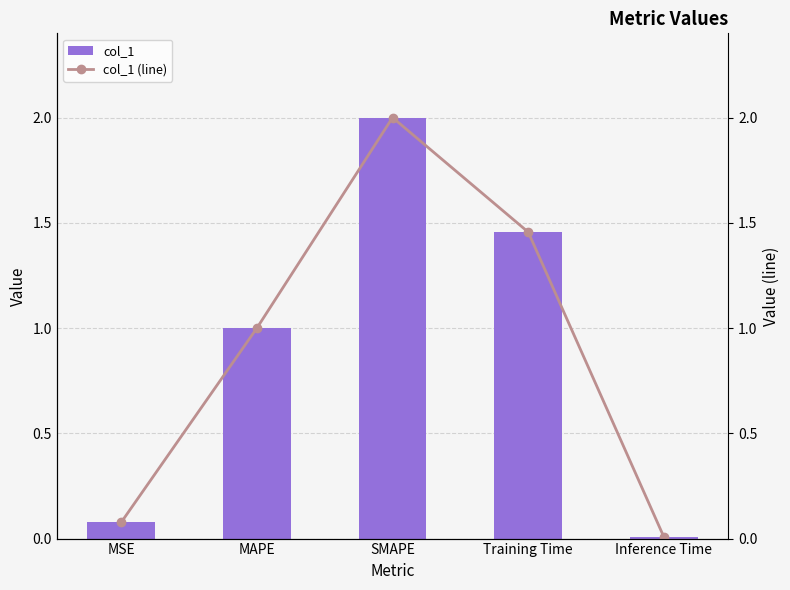

Which series has the widest spread of values?

col_1